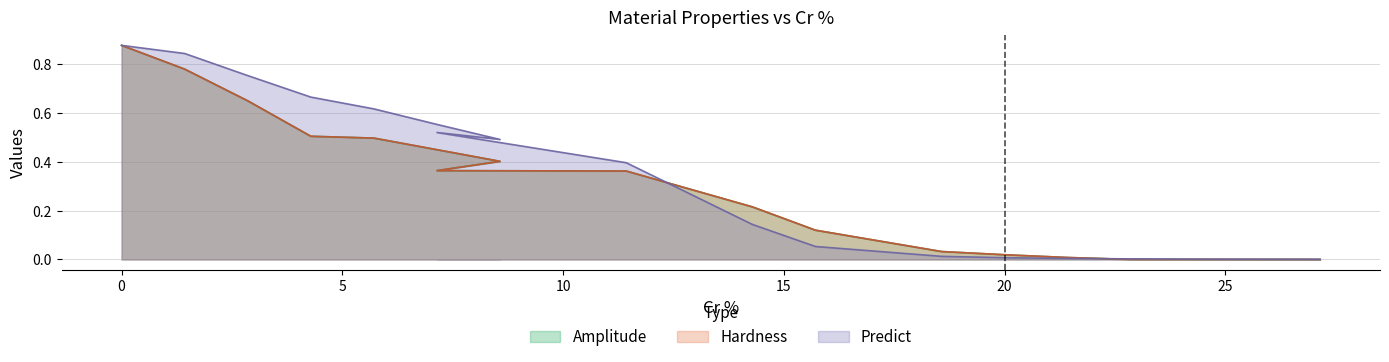

What is the difference between the maximum and minimum values in the Predict series?

0.9